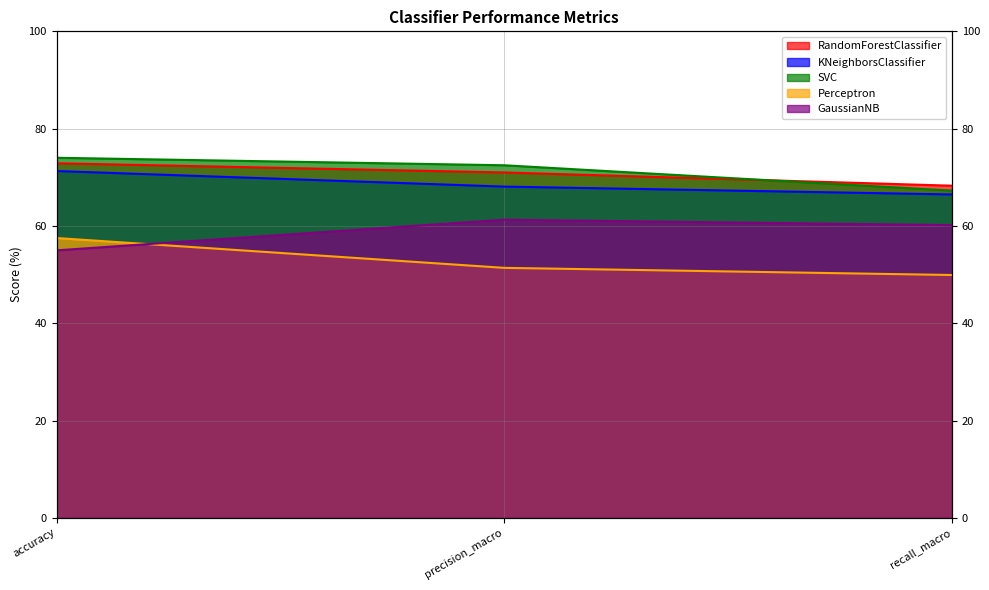

What is the highest value of the KNeighborsClassifier series?

71.3